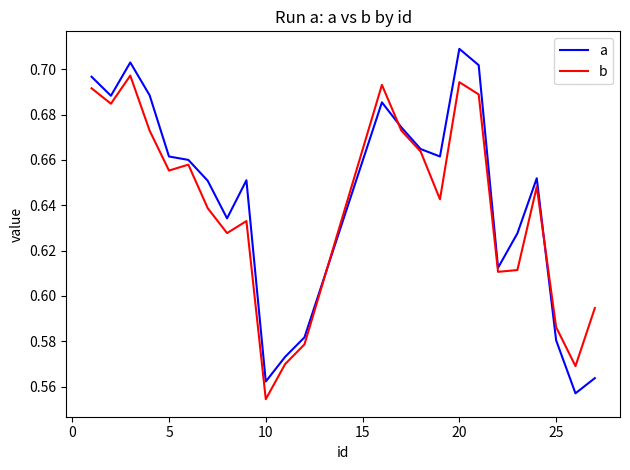

What is the sum of all b values?

15.3